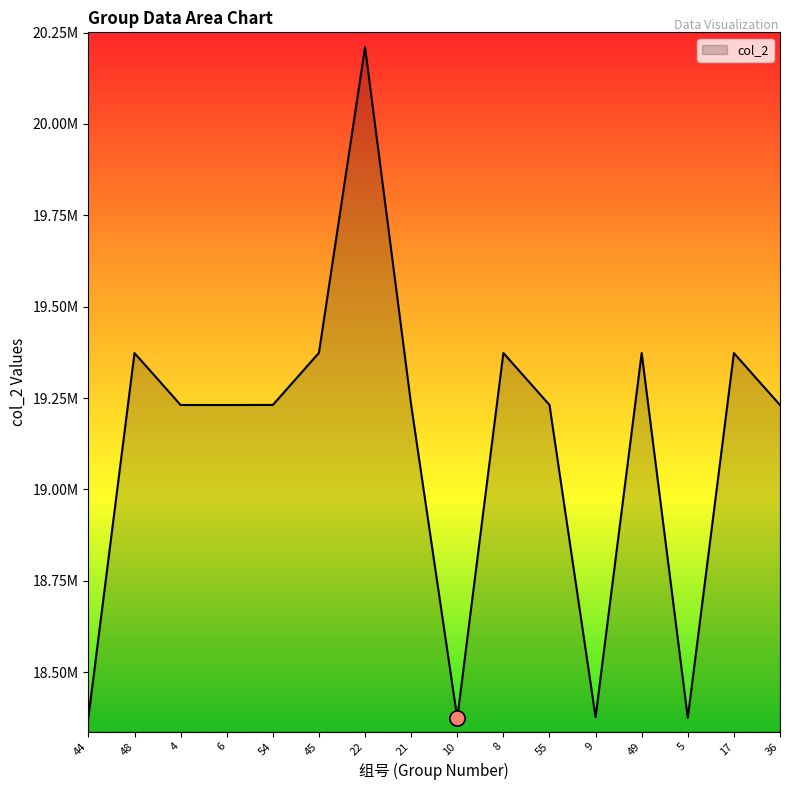

Approximately how many times larger is the value at 8 compared to 55?

1.0